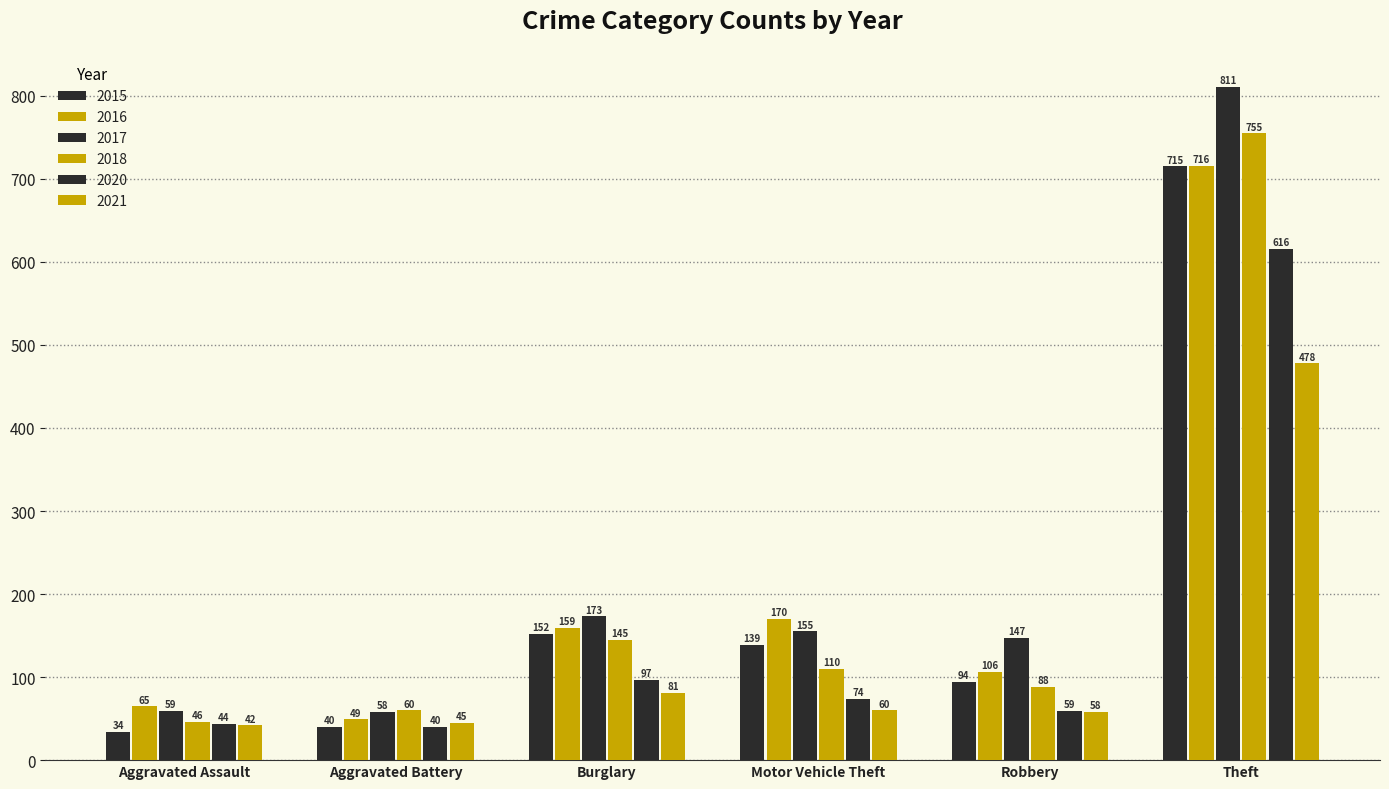

What is the sum of all 2016 values?

1265